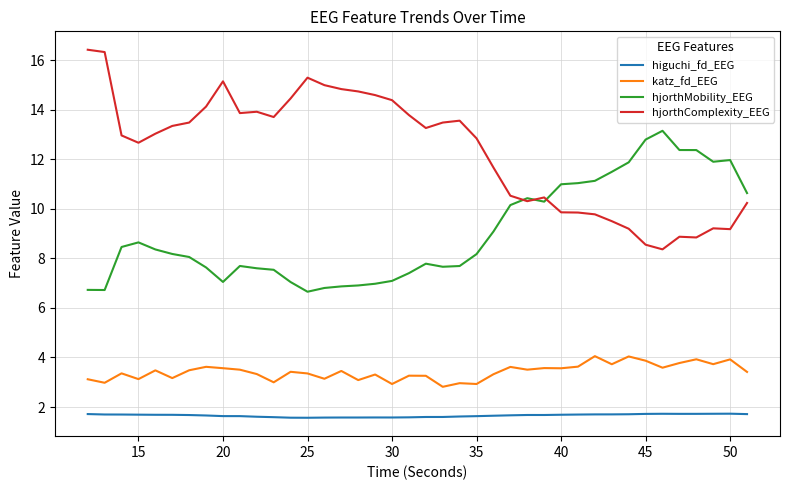

Which series has the largest range (max minus min)?

hjorthComplexity_EEG